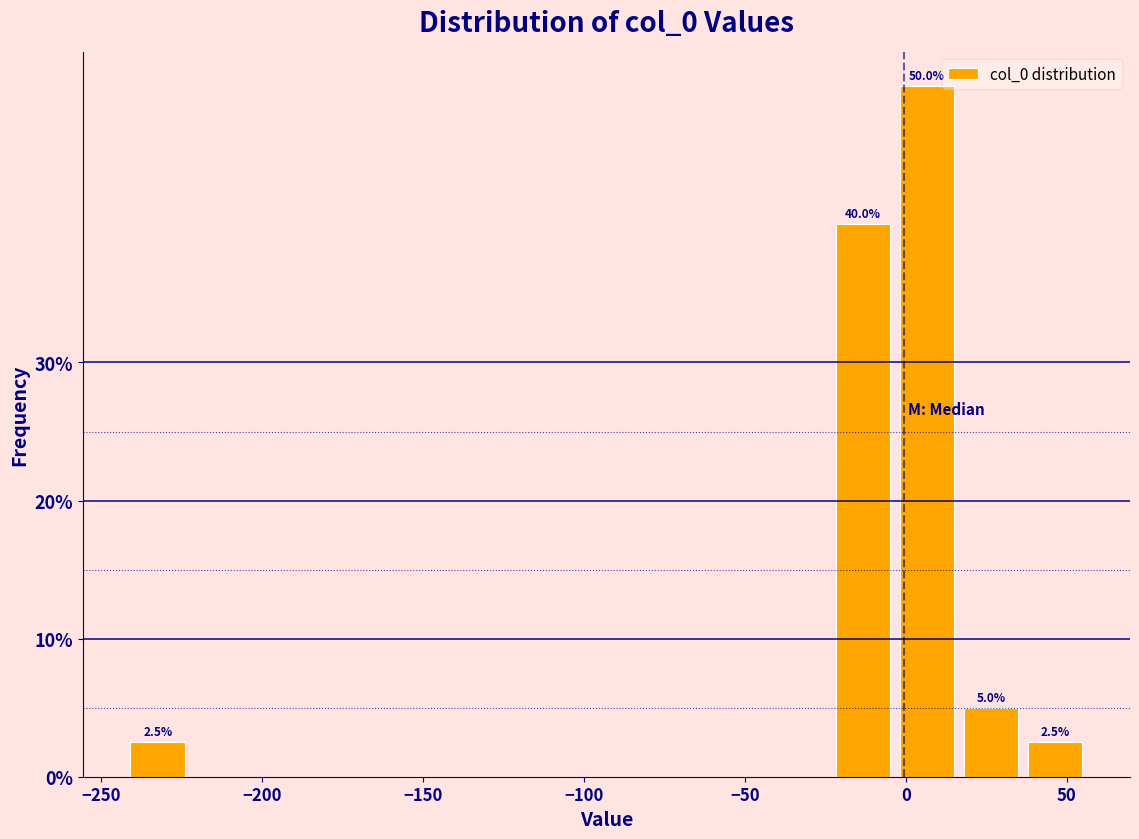

Read against the x-axis, roughly where is the centre of the tallest bar?

5